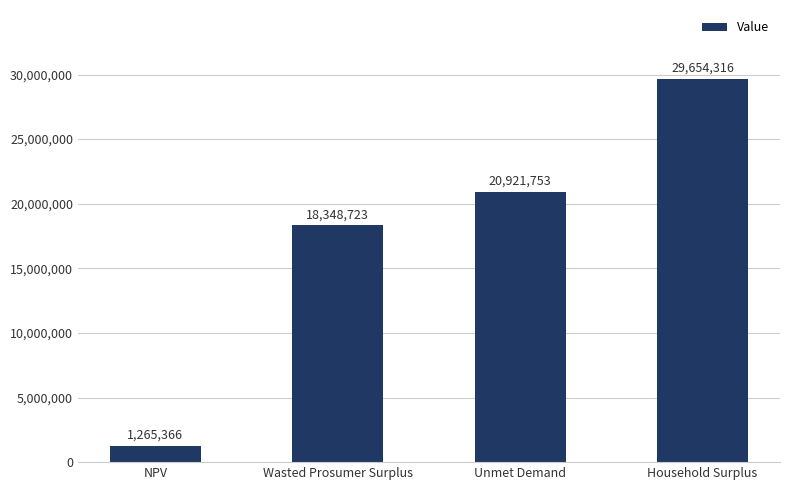

What is the ratio of the value at Household Surplus to the value at Unmet Demand?

1.4